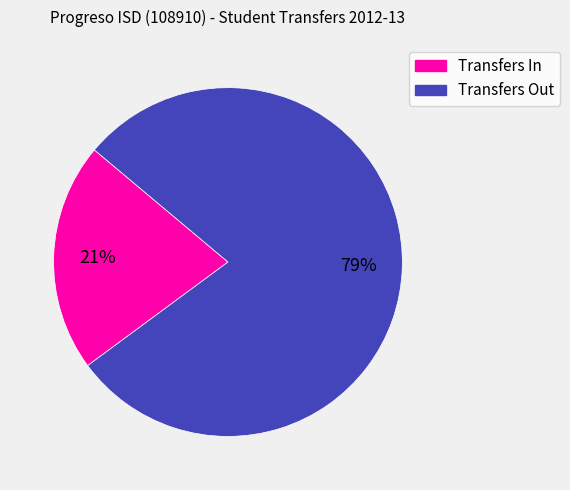

To the nearest percent, what is the difference between the largest and smallest slice percentages?

58%